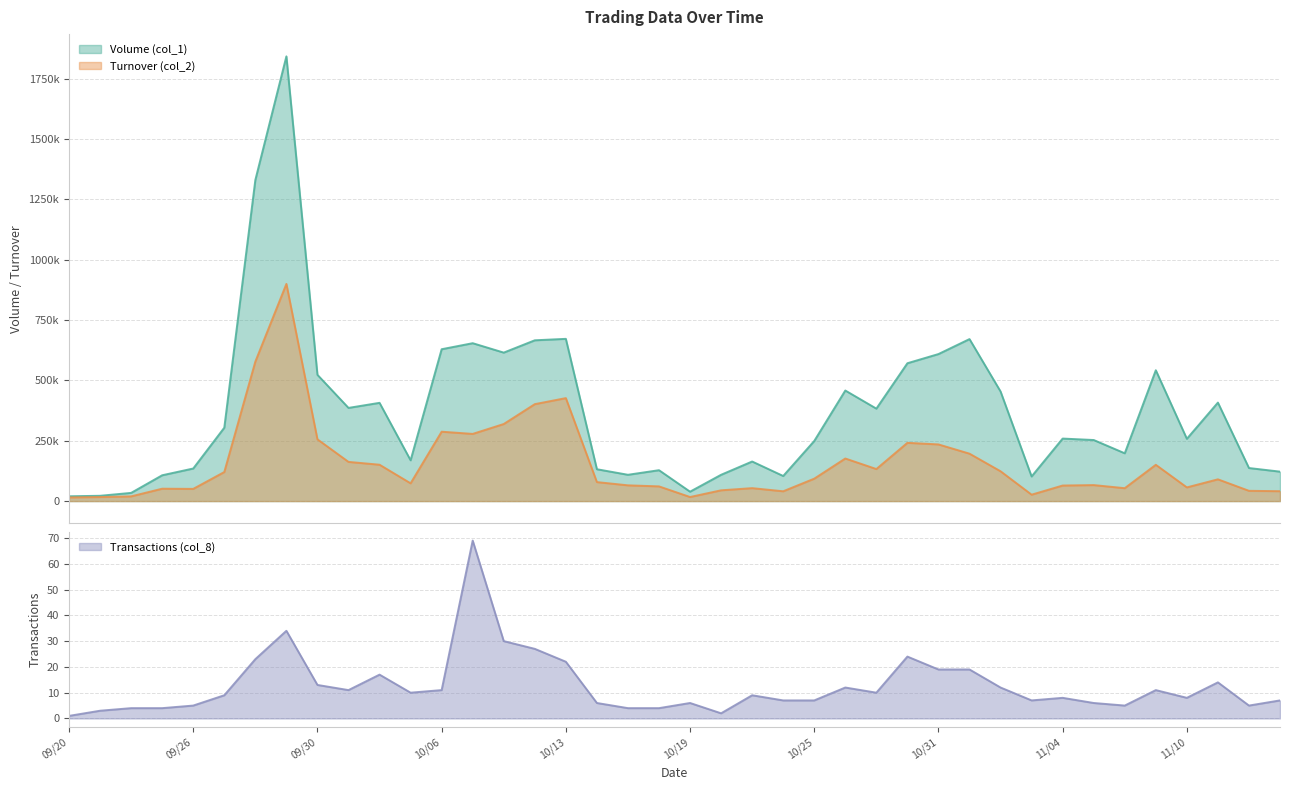

What are all the series names shown in the legend?

Volume (col_1), Turnover (col_2), Transactions (col_8)